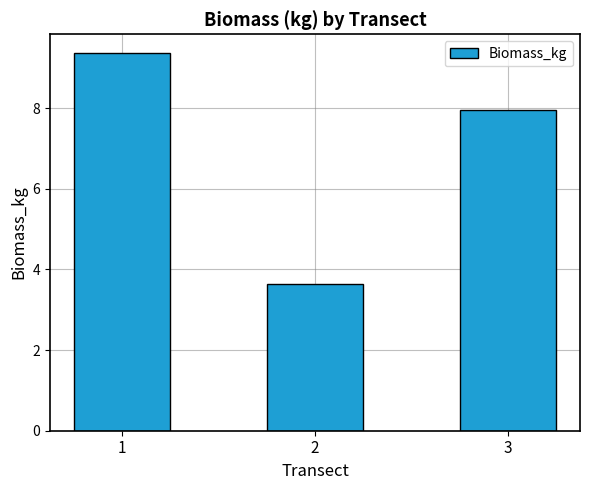

What is the difference between the values at 2 and 1?

5.7